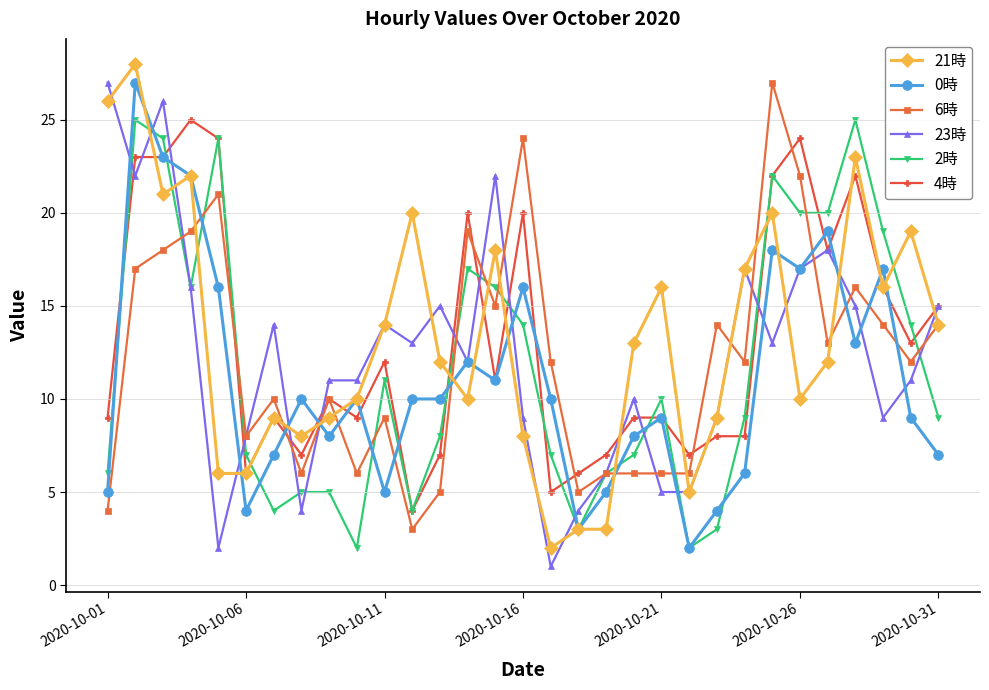

What is the minimum value shown in the chart?

1